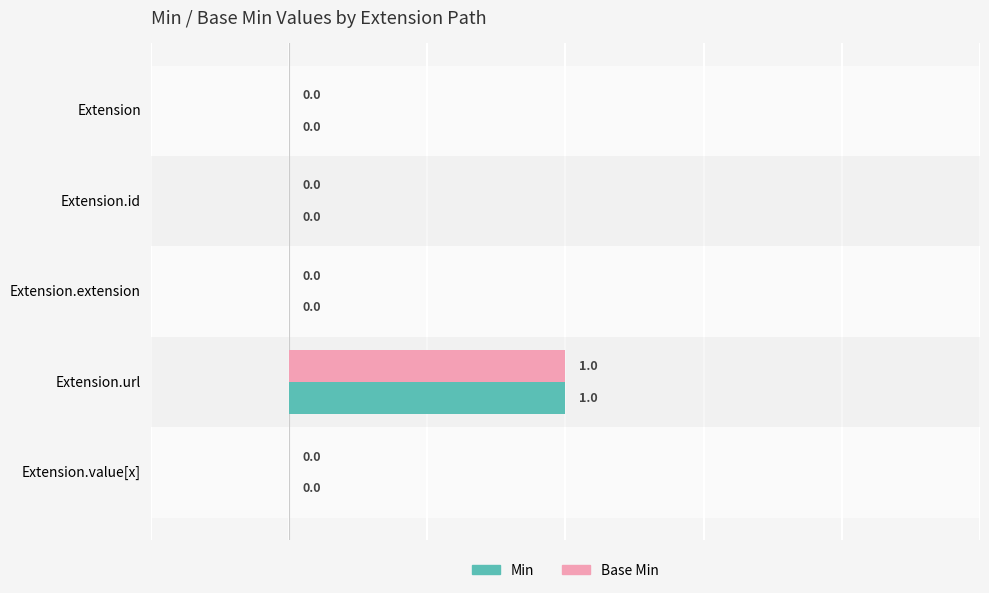

What are all the series names shown in the legend?

Min, Base Min